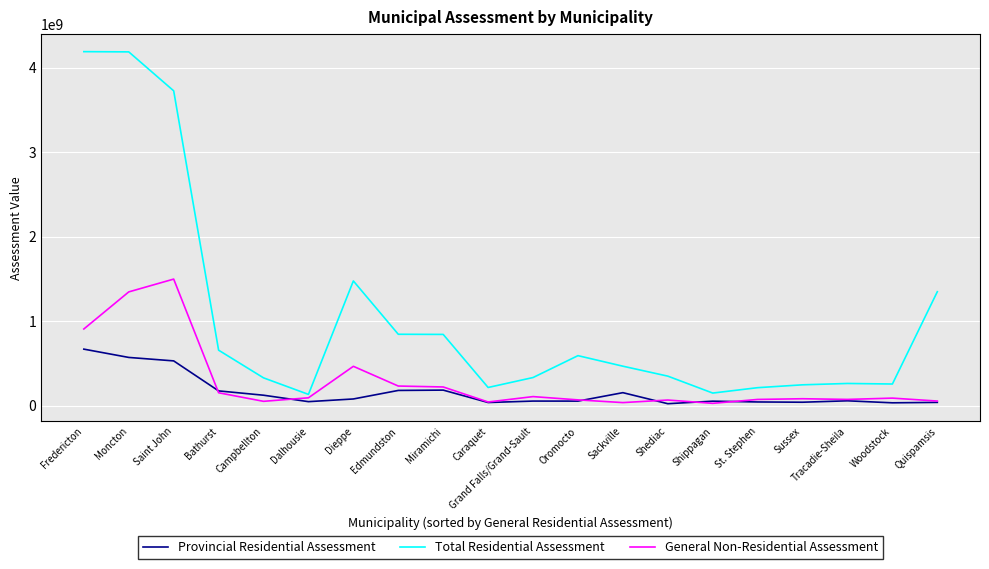

What is the difference between the second highest and minimum values in the General Non-Residential Assessment series?

1320002300